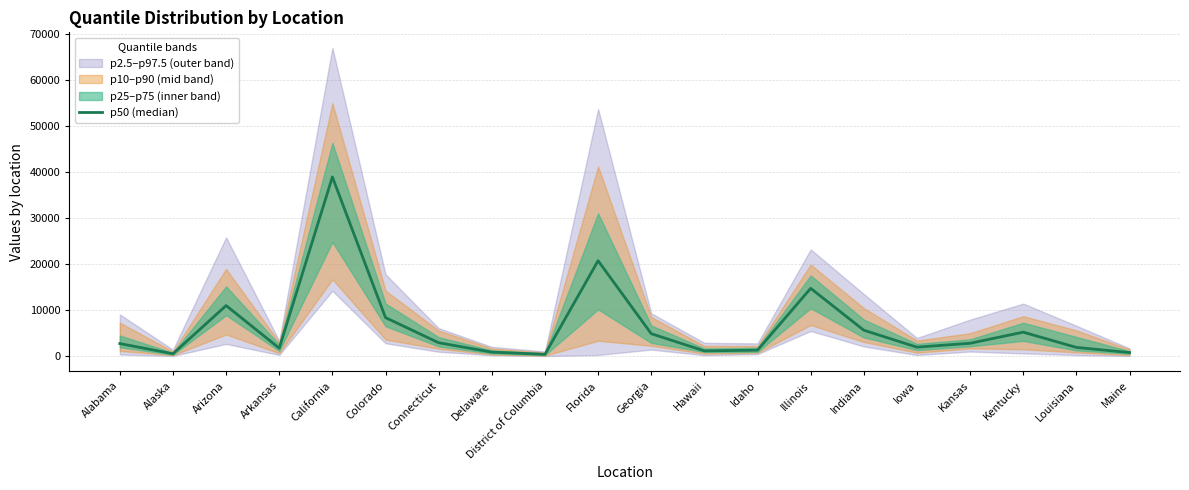

Reading right to left, what are all the values shown in this chart?

Maine=784	Louisiana=1903	Kentucky=5213	Kansas=2801	Iowa=1956	Indiana=5637	Illinois=14726	Idaho=1307	Hawaii=1144	Georgia=4876	Florida=20726	District of Columbia=404	Delaware=878	Connecticut=2913	Colorado=8373	California=38915	Arkansas=1738	Arizona=10988	Alaska=522	Alabama=2736